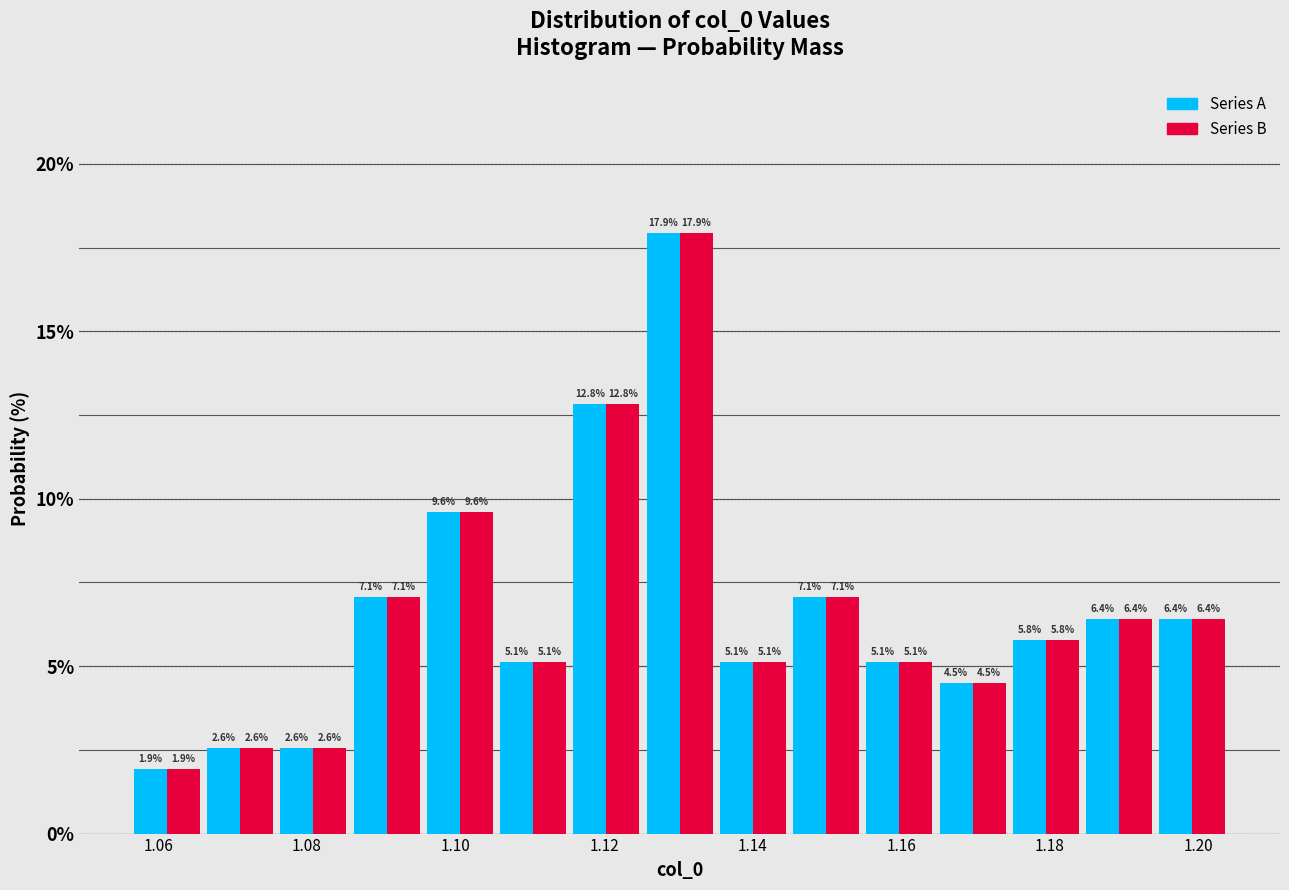

Reading left to right, transcribe this chart: for each range on the x-axis, give the height of each series' bar. The bar edges are not printed on the chart, so give them approximately, as read against the axis.

1.056 to 1.066: Series A=1.9	Series B=1.9
1.066 to 1.076: Series A=2.6	Series B=2.6
1.076 to 1.086: Series A=2.6	Series B=2.6
1.086 to 1.096: Series A=7.1	Series B=7.1
1.096 to 1.106: Series A=9.6	Series B=9.6
1.106 to 1.116: Series A=5.1	Series B=5.1
1.116 to 1.126: Series A=12.8	Series B=12.8
1.126 to 1.136: Series A=17.9	Series B=17.9
1.136 to 1.144: Series A=5.1	Series B=5.1
1.144 to 1.154: Series A=7.1	Series B=7.1
1.154 to 1.164: Series A=5.1	Series B=5.1
1.164 to 1.174: Series A=4.5	Series B=4.5
1.174 to 1.184: Series A=5.8	Series B=5.8
1.184 to 1.194: Series A=6.4	Series B=6.4
1.194 to 1.204: Series A=6.4	Series B=6.4